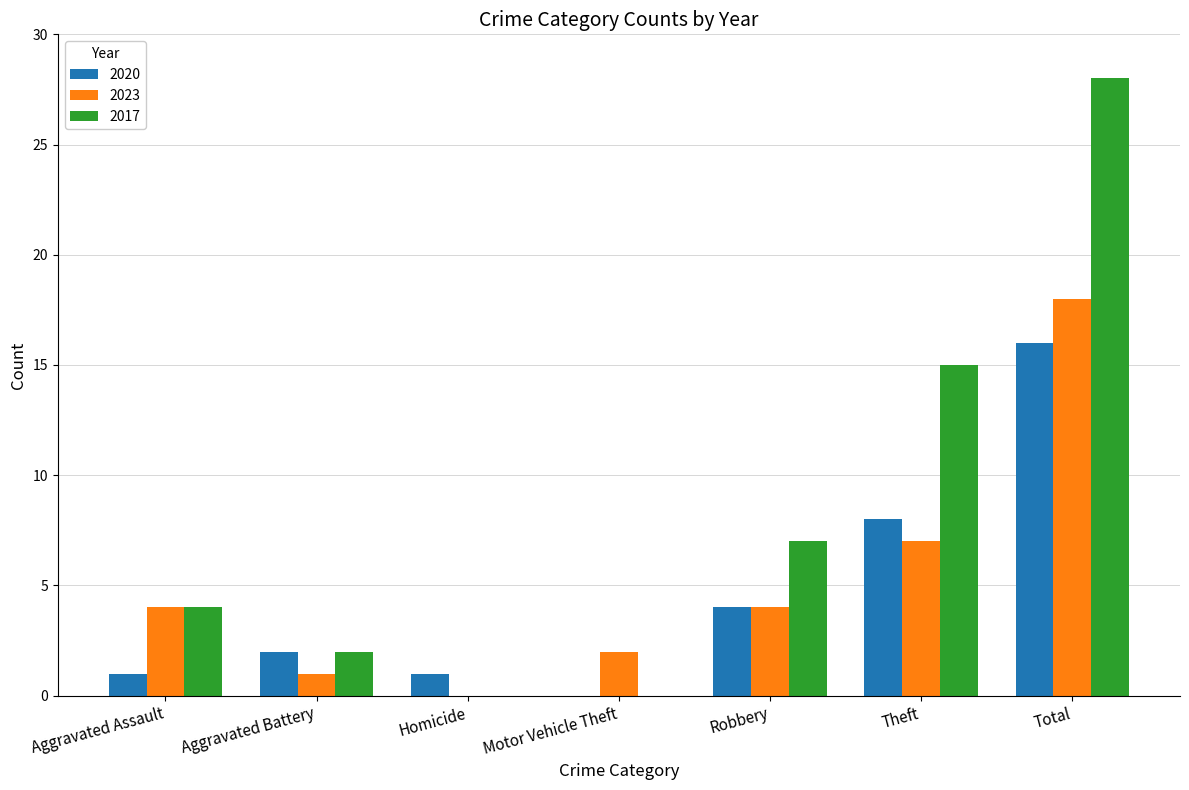

Is it true that 2020 equals 0 at Motor Vehicle Theft?

True